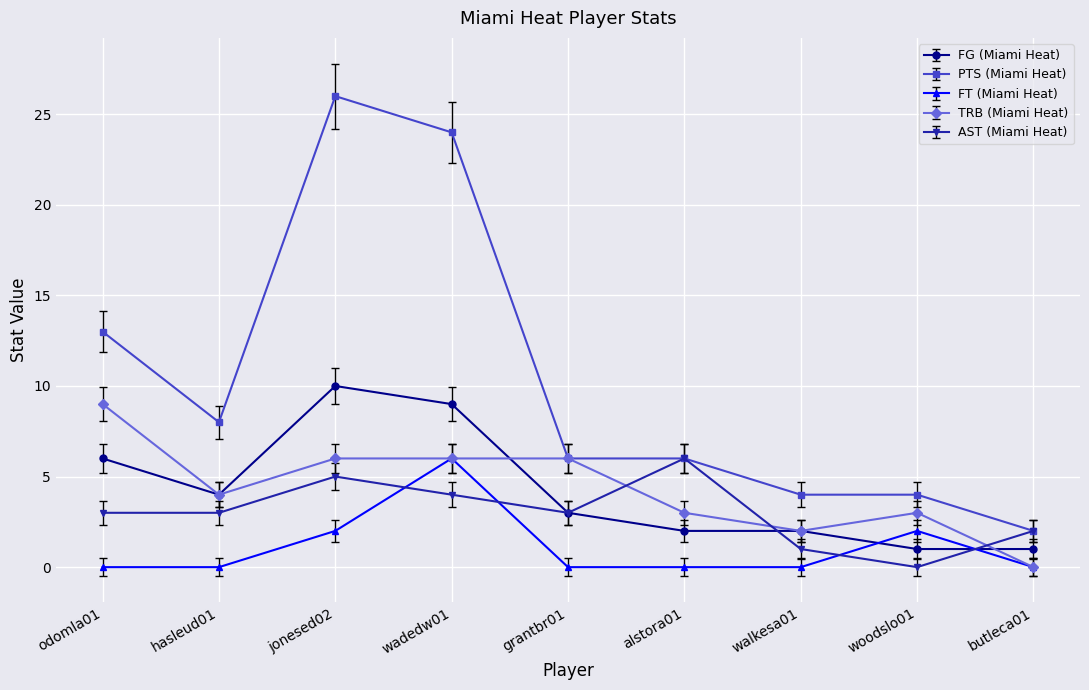

Where is the first local maximum for AST (Miami Heat)?

jonesed02